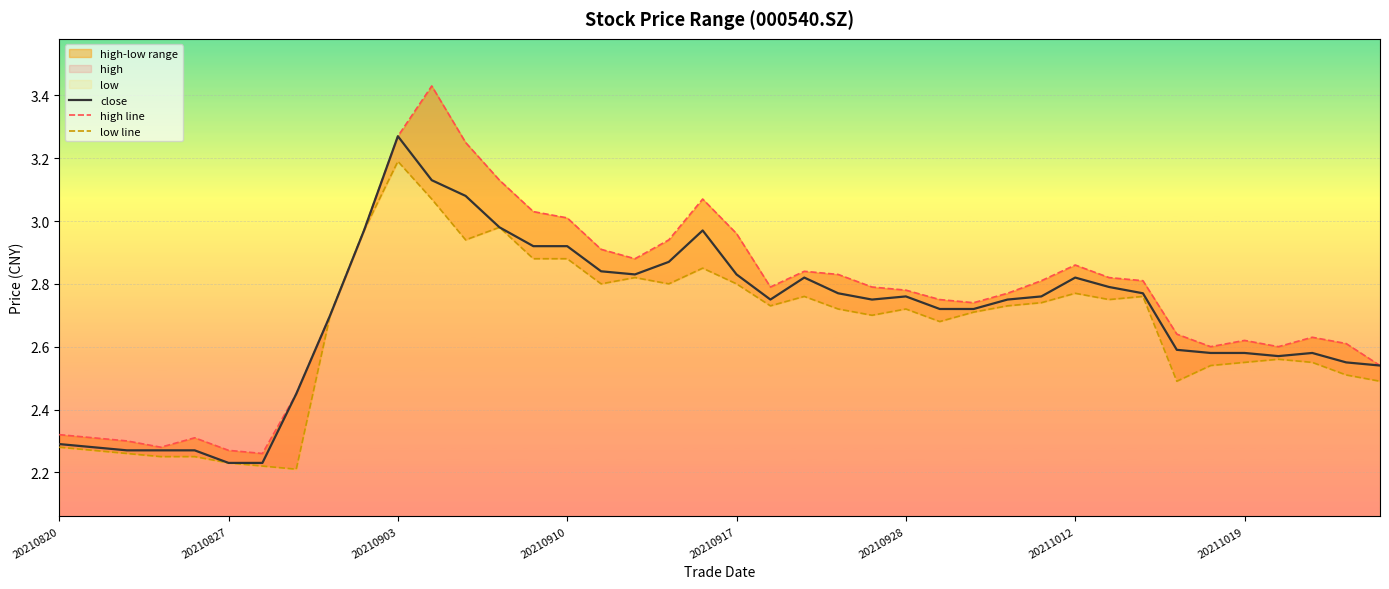

In high line, how many points are higher than both neighbors (excluding endpoints)?

7